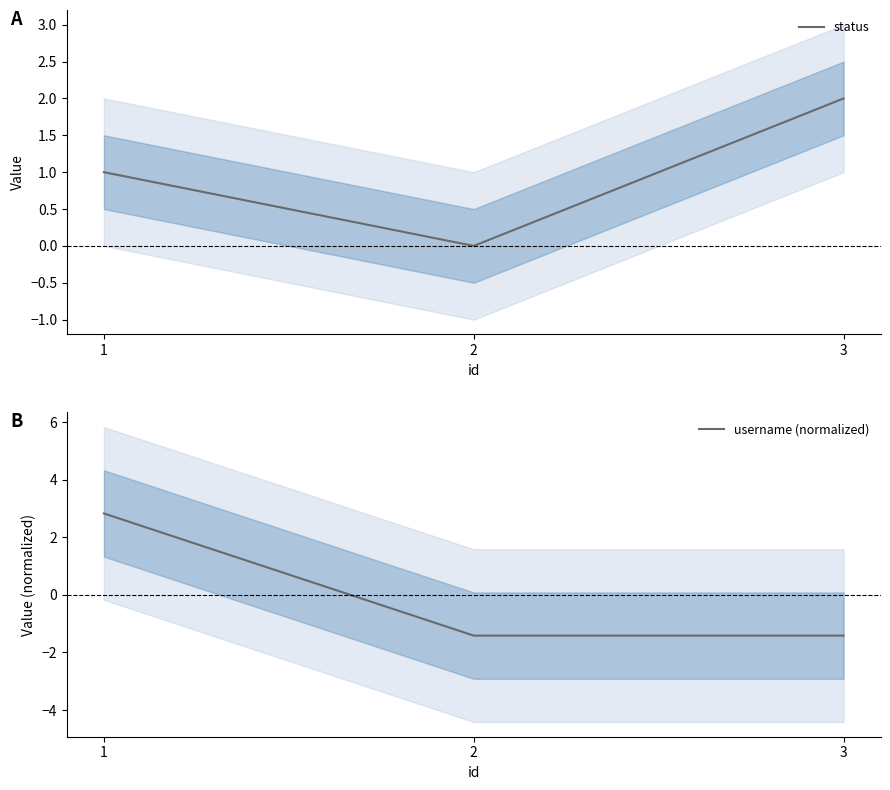

Rank the series by their average value, from highest to lowest.

status, username (normalized)